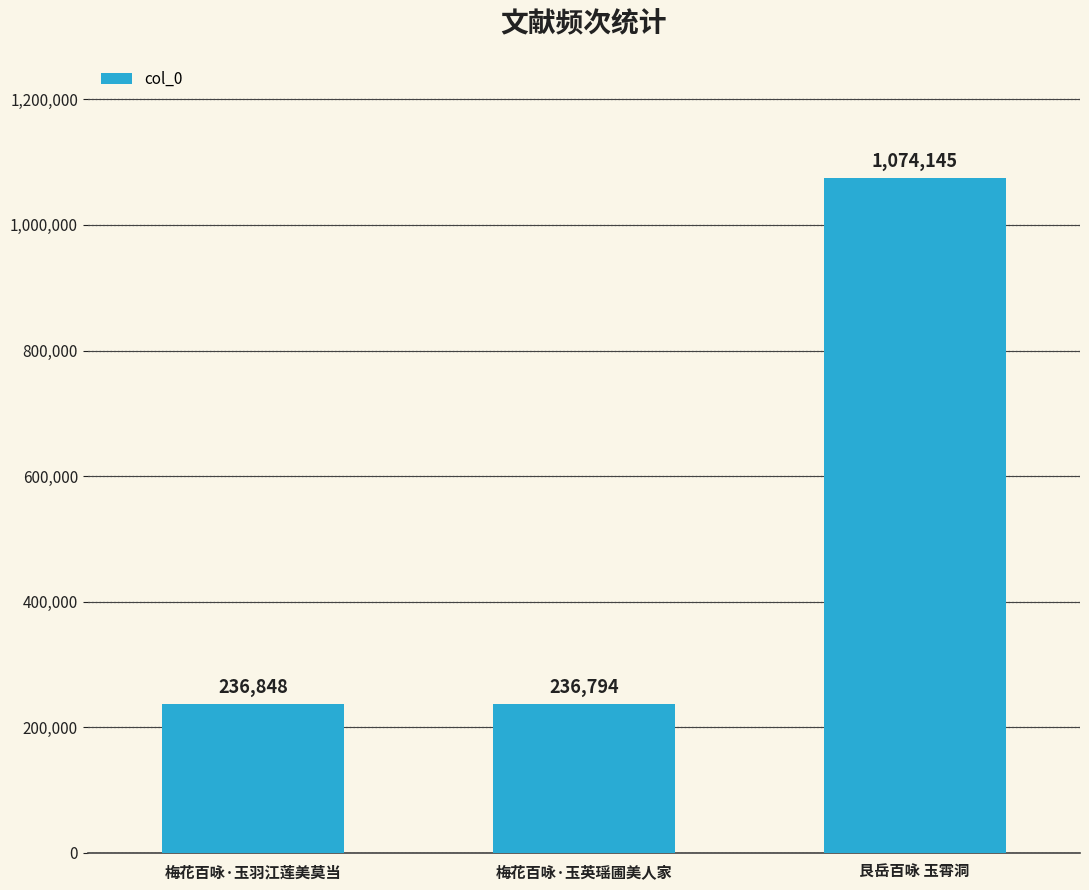

What is the sum of the values at 梅花百咏·玉英瑶圃美人家 and 艮岳百咏 玉霄洞?

1310939